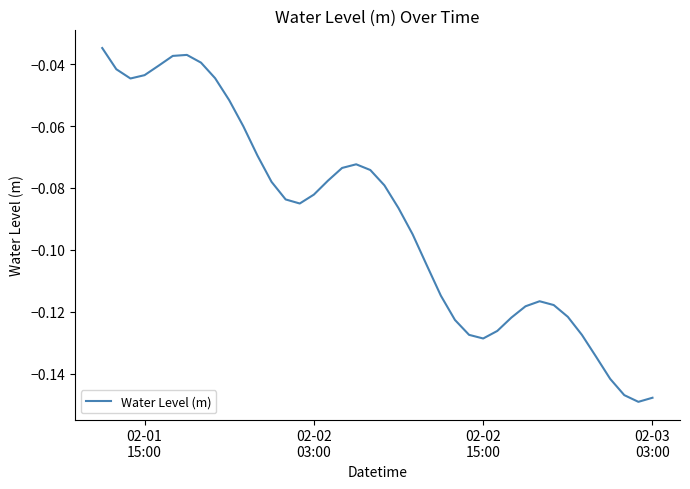

Count the number of categories in the chart.

40